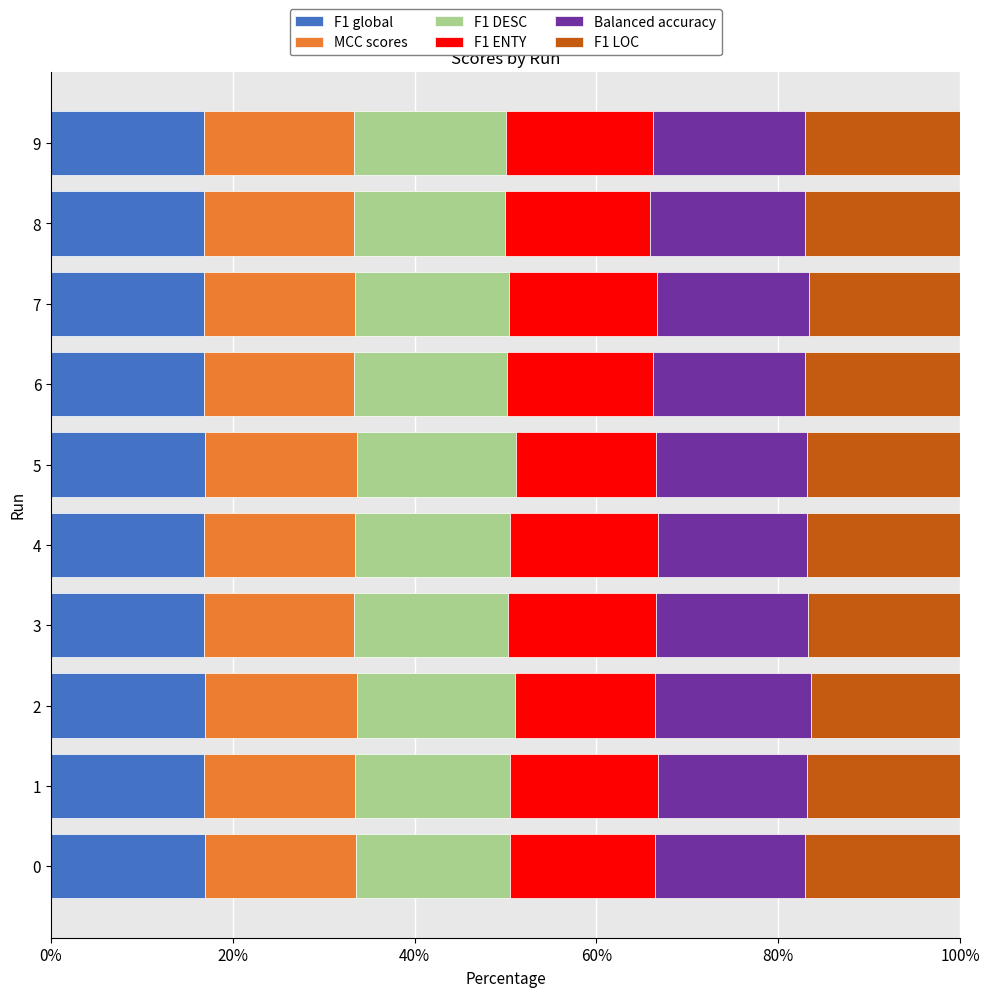

What is the lowest value of the F1 global series?

16.8